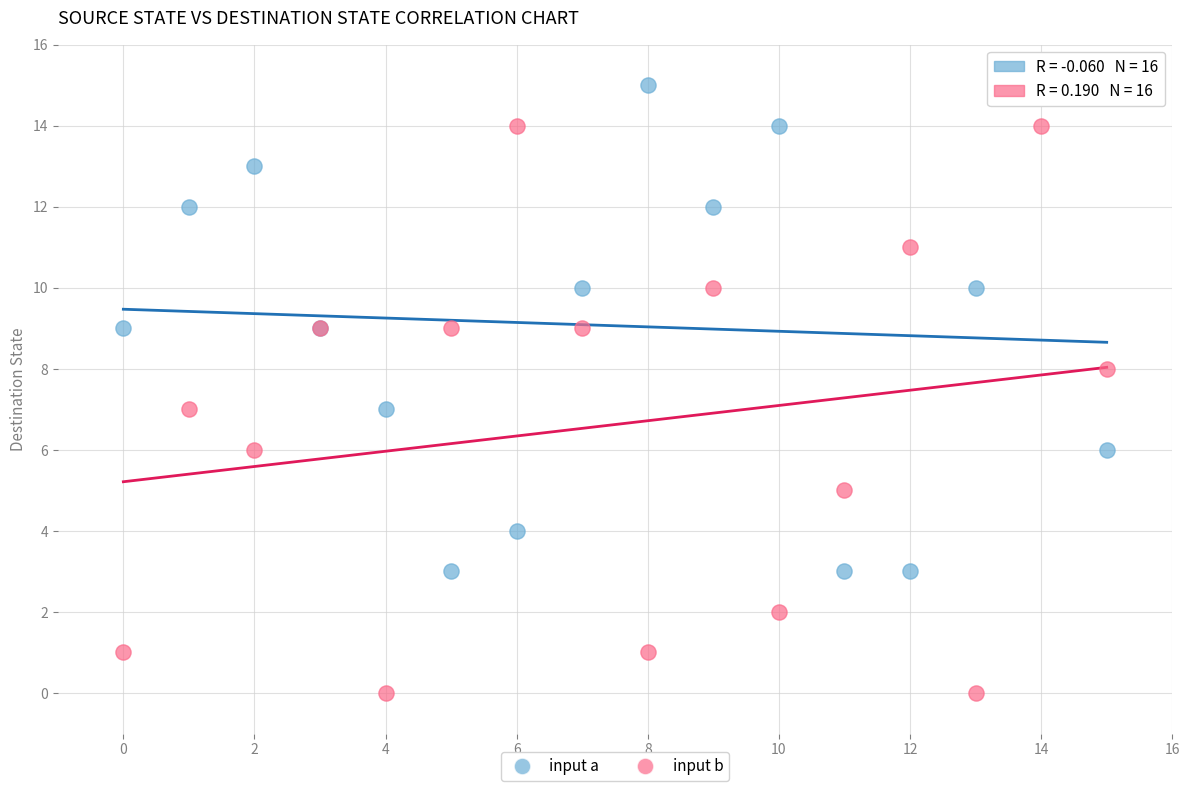

Which series contains the highest Y value?

input a